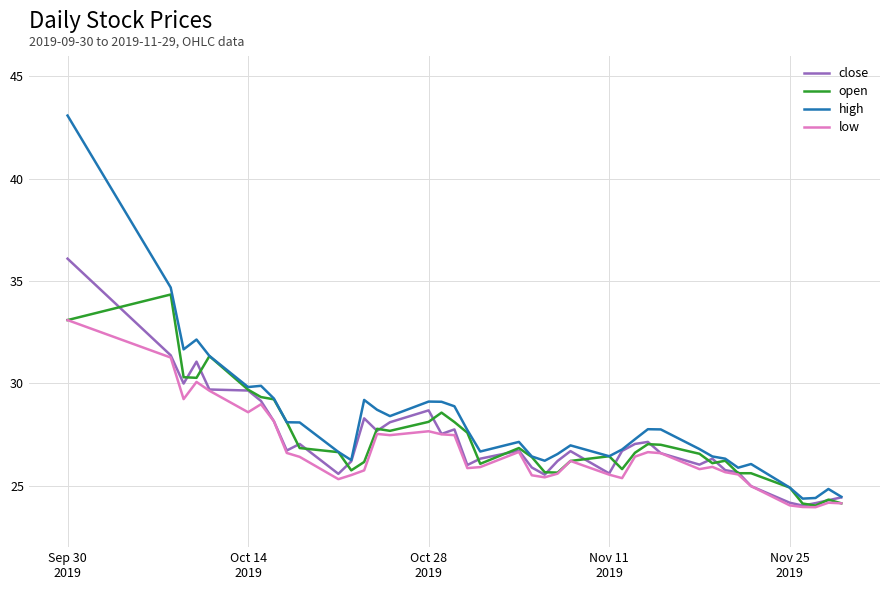

What is the minimum value for high?

24.4